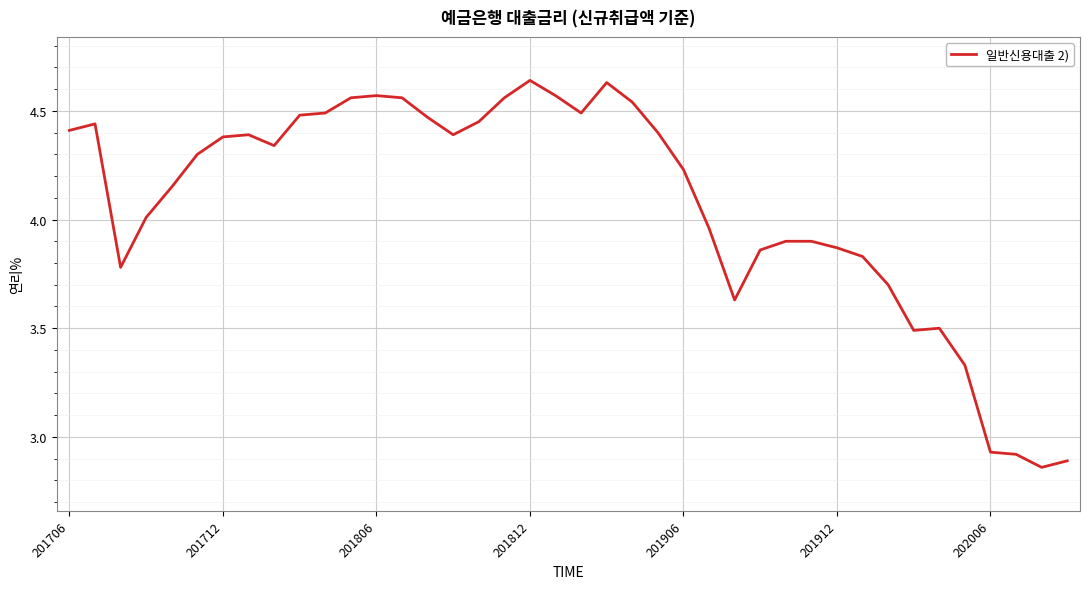

What is the ratio of the value at 201806 to the value at 202006?

1.6